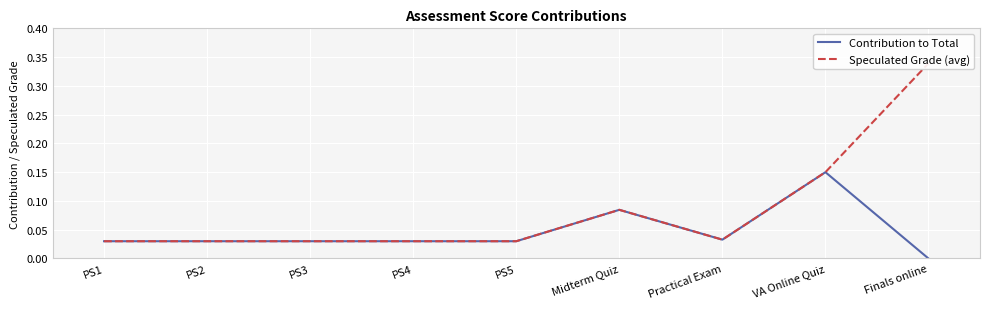

Is this an area chart (filled region under the line)?

No